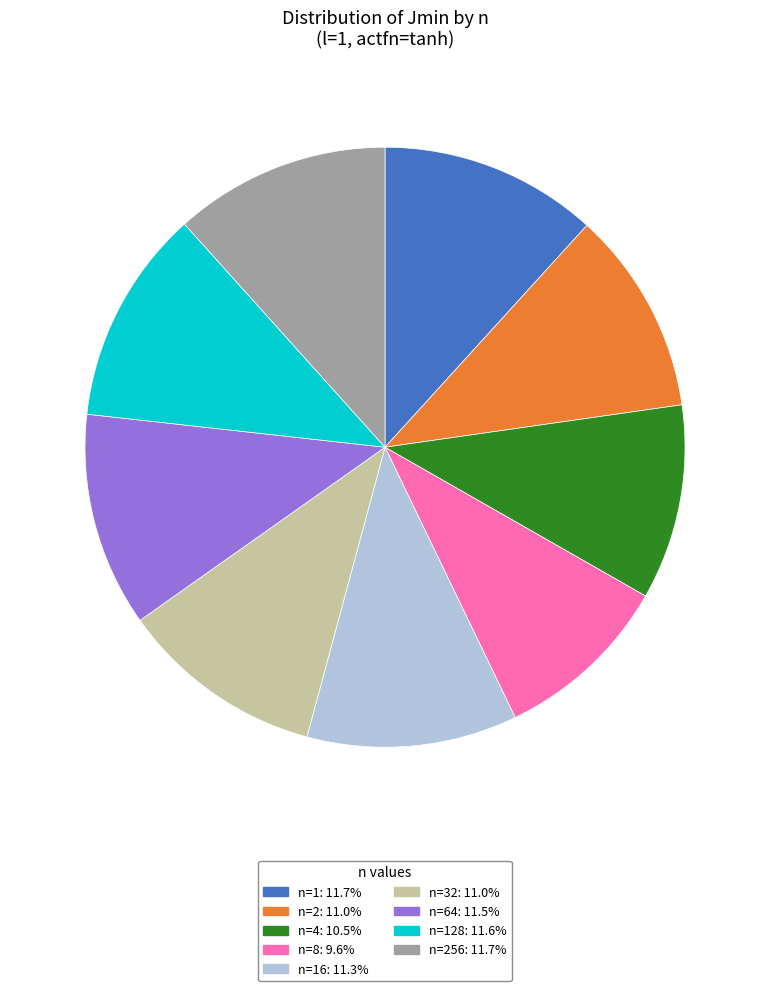

Does n=8: 9.6% represent more than half of the total?

No